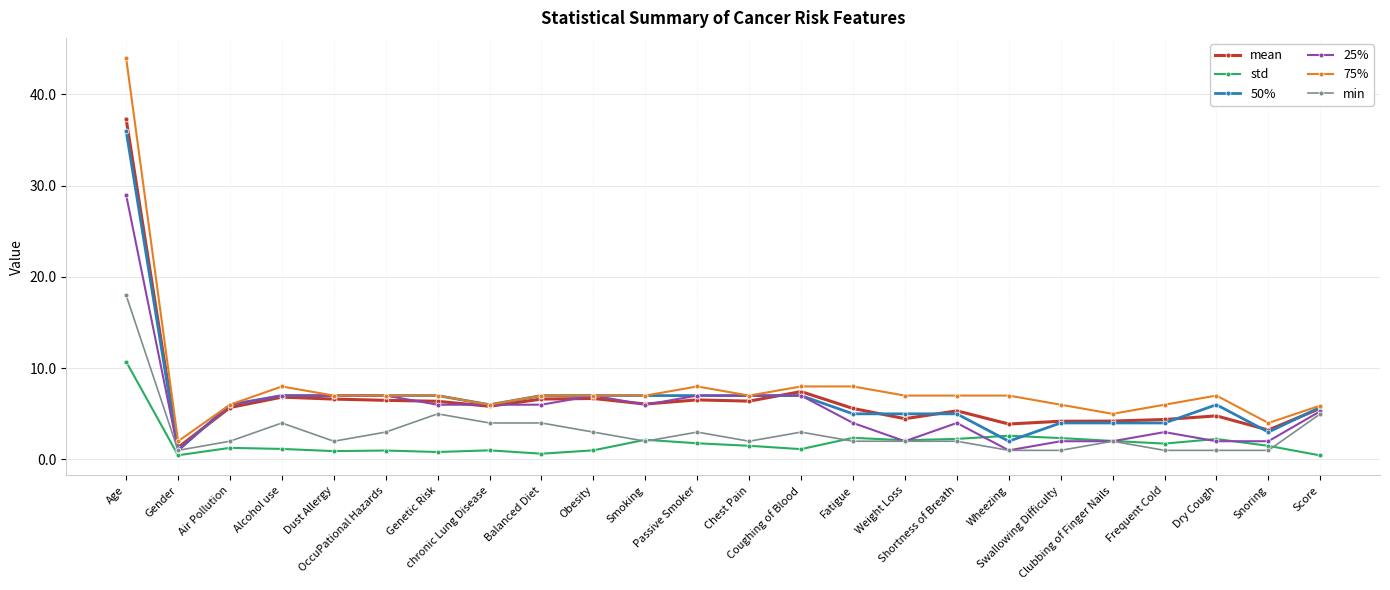

True or false: mean has more than 2 points higher than both neighbors.

True